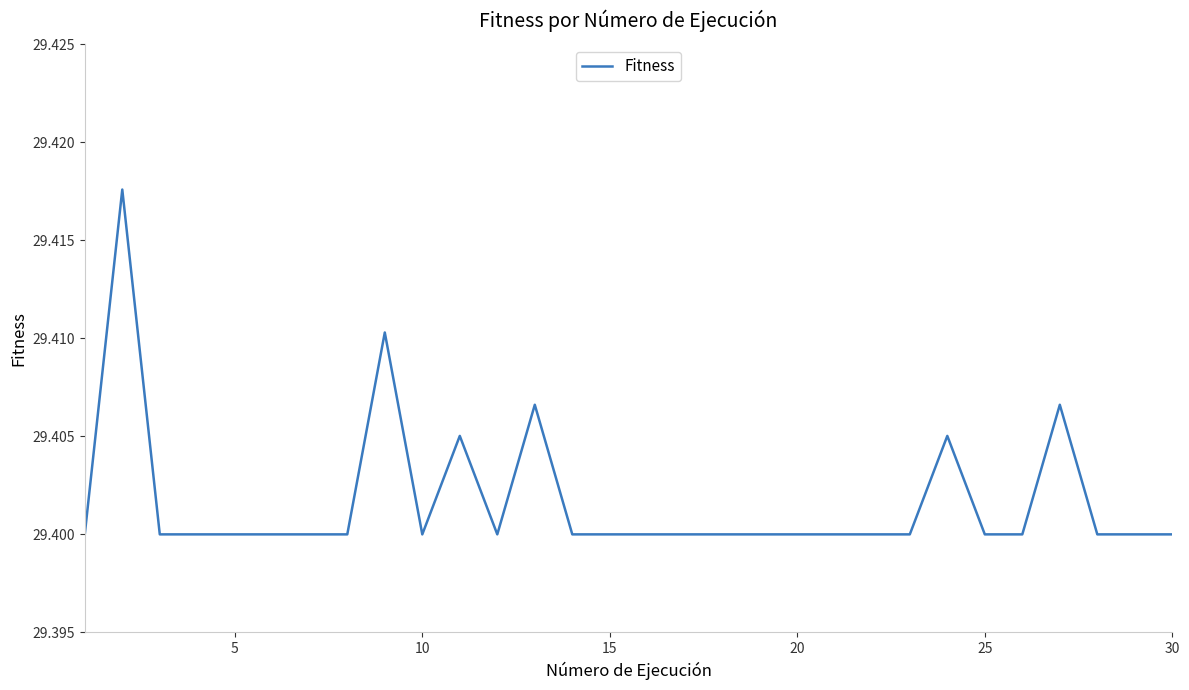

How many lines are shown in the chart?

1